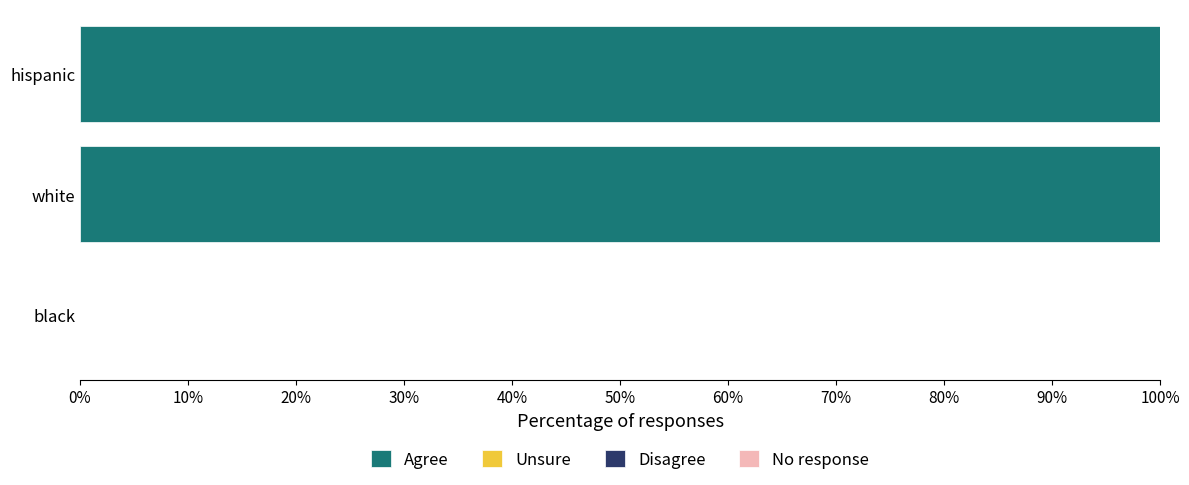

Are the bars horizontal?

Yes